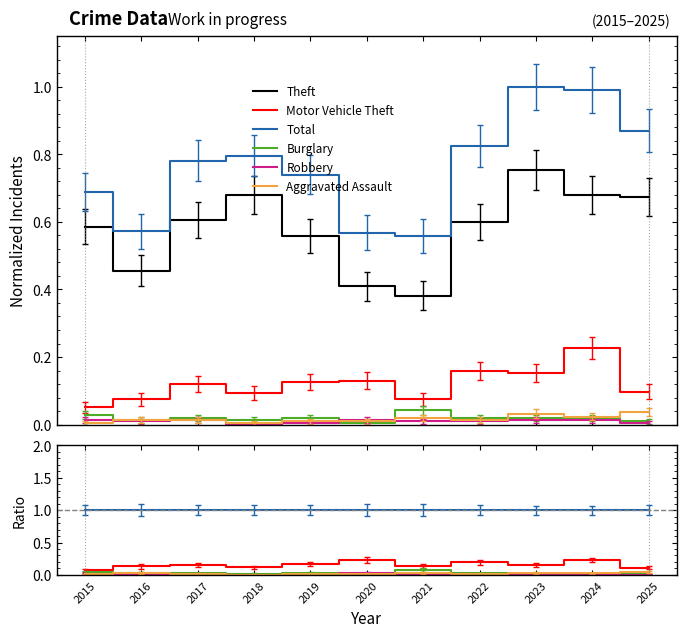

Rank the categories by Motor Vehicle Theft value from lowest to highest.

2015, 2025, 2018, 2016, 2021, 2023, 2017, 2019, 2022, 2020, 2024